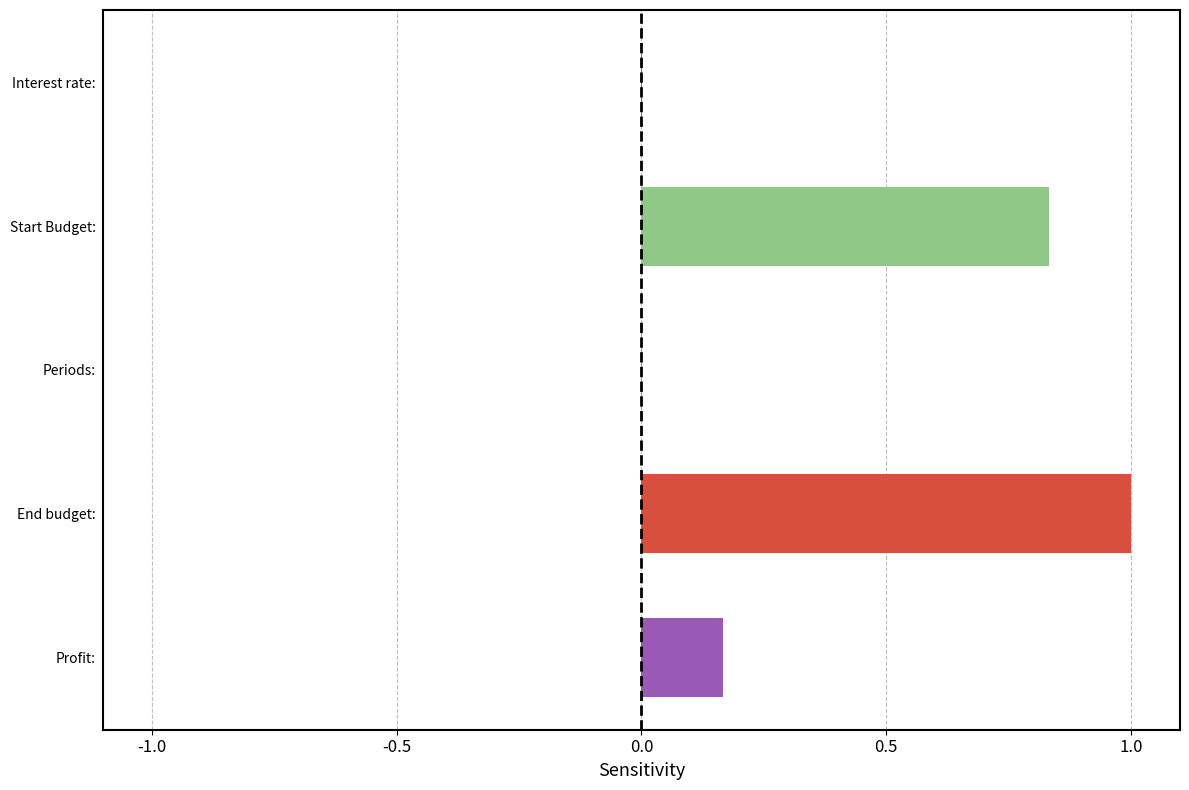

Is it true that the value at End budget: is 1.4?

False